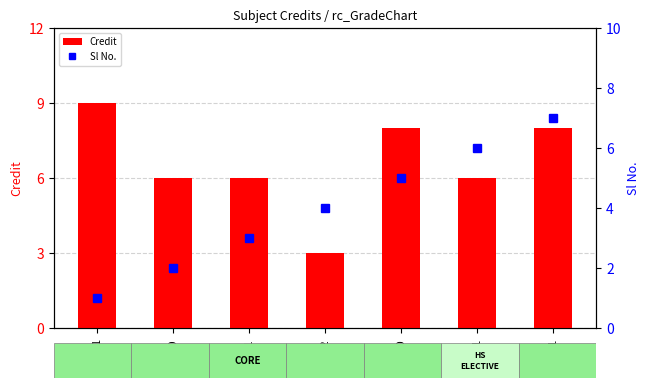

At which label is Credit closest to 6?

EE200